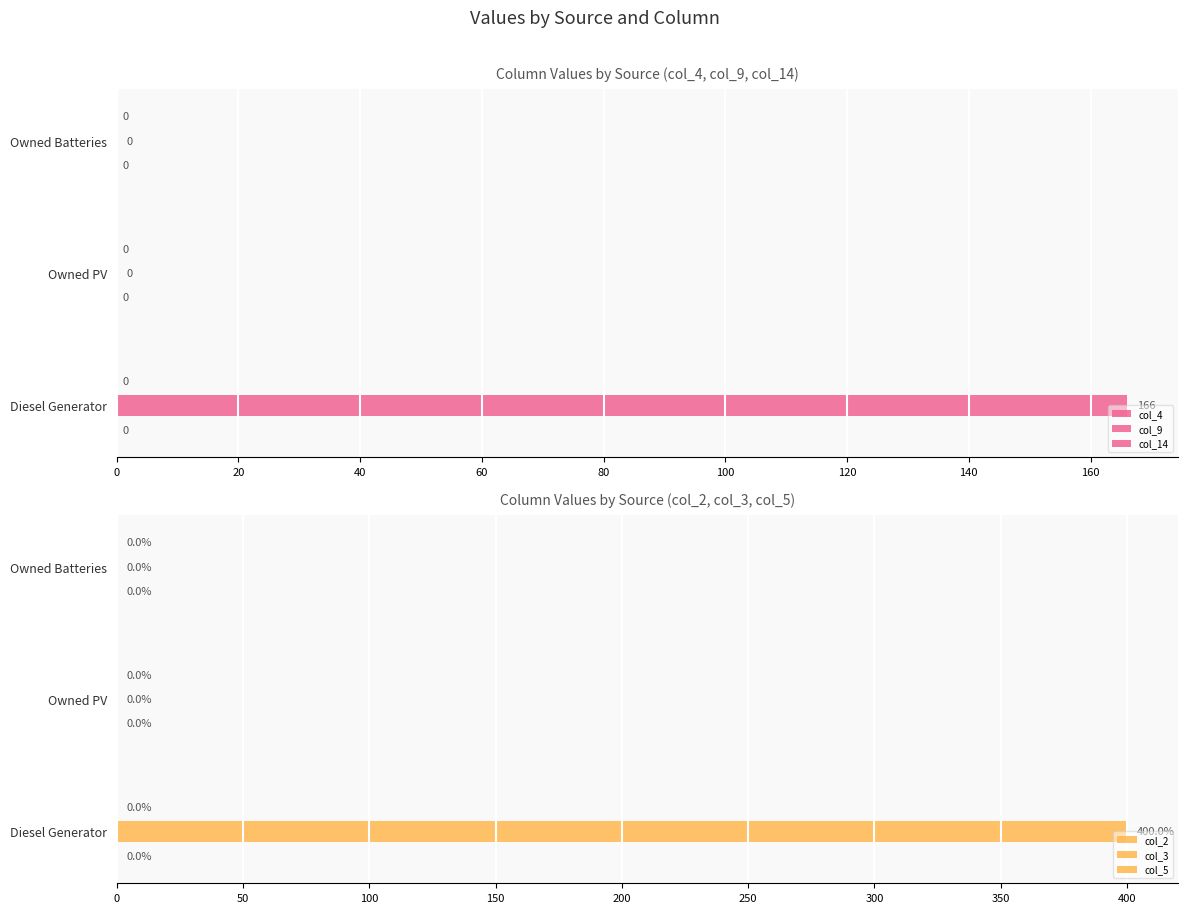

How many series are shown in this chart?

6